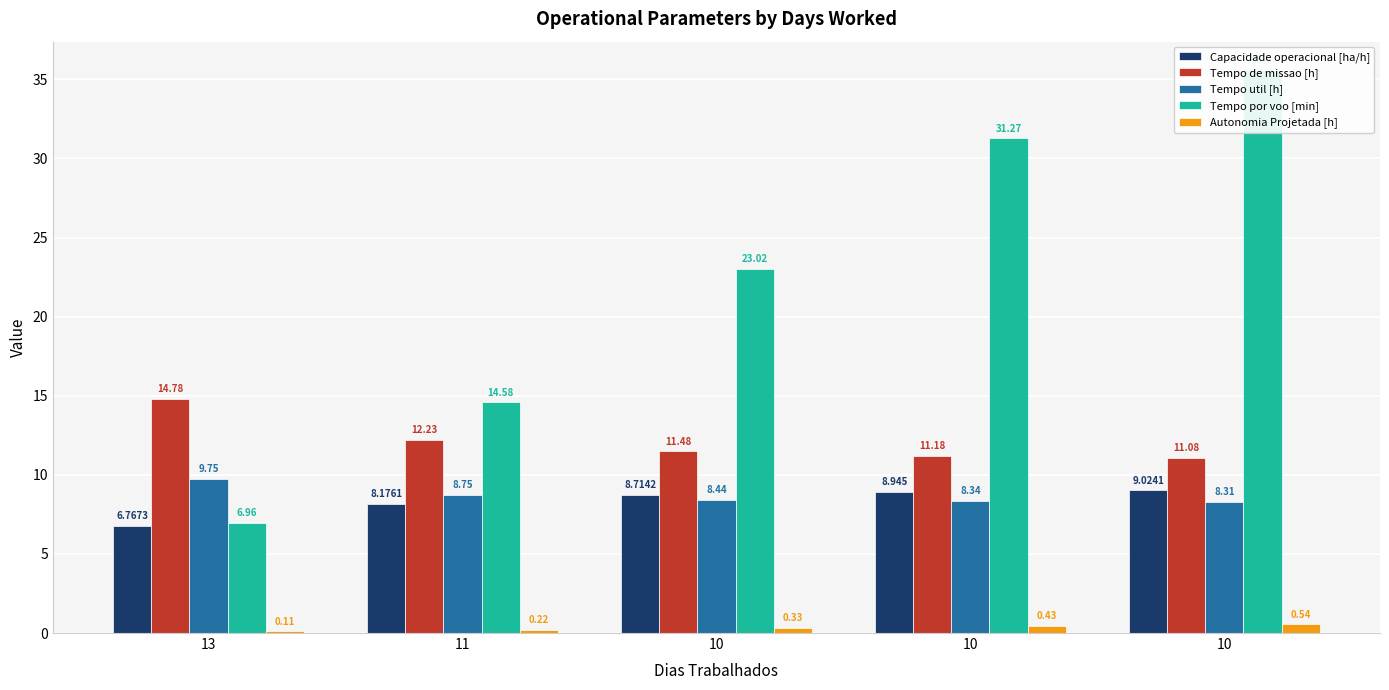

How many bars are there in total?

25